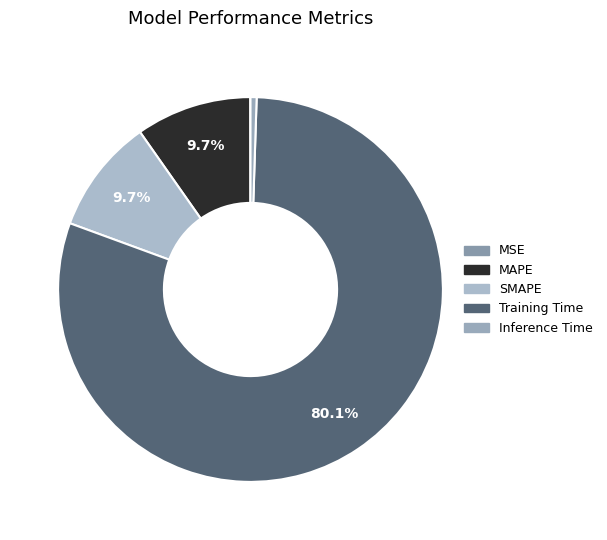

Is there any slice that represents more than half of the pie?

Yes